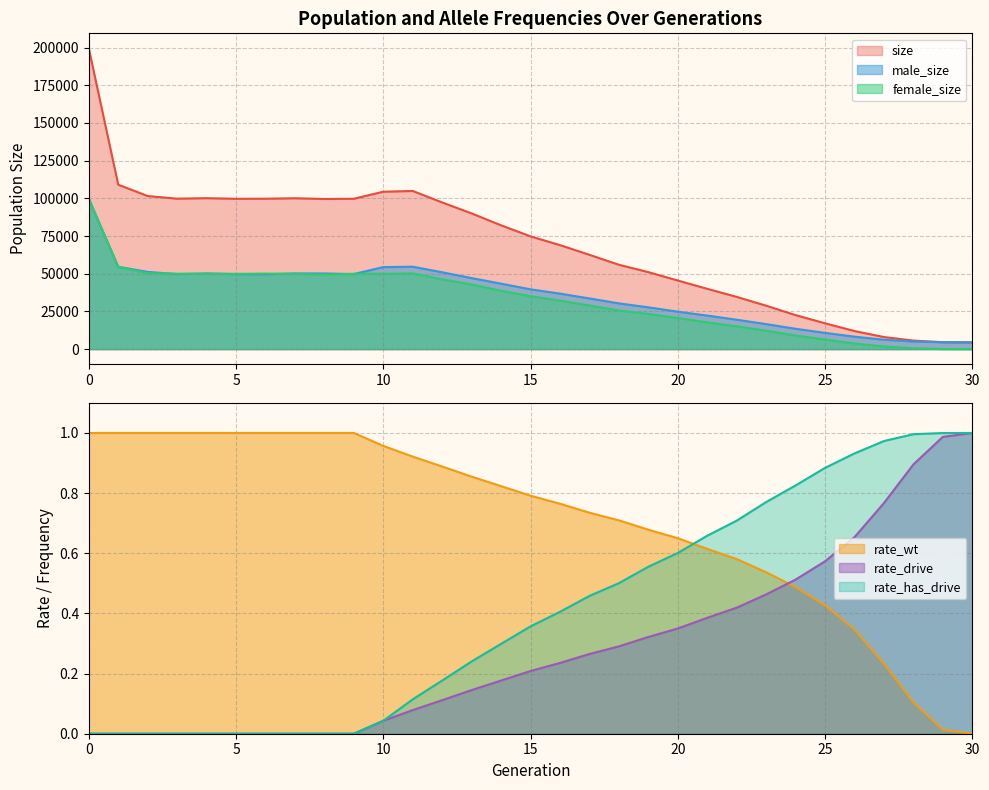

Where is size nearest to the value 101999?

2